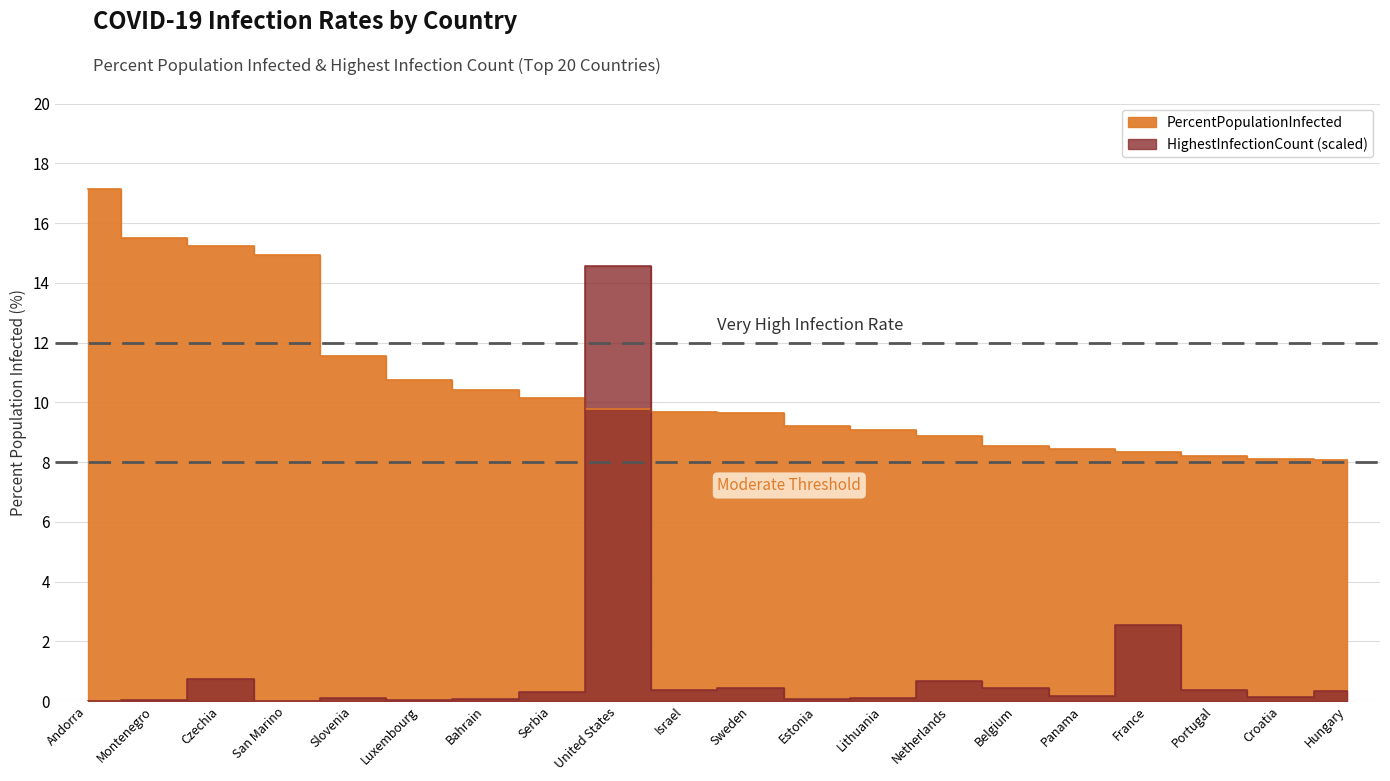

Which series ends up on top after the final intersection of PercentPopulationInfected and HighestInfectionCount_scaled?

PercentPopulationInfected